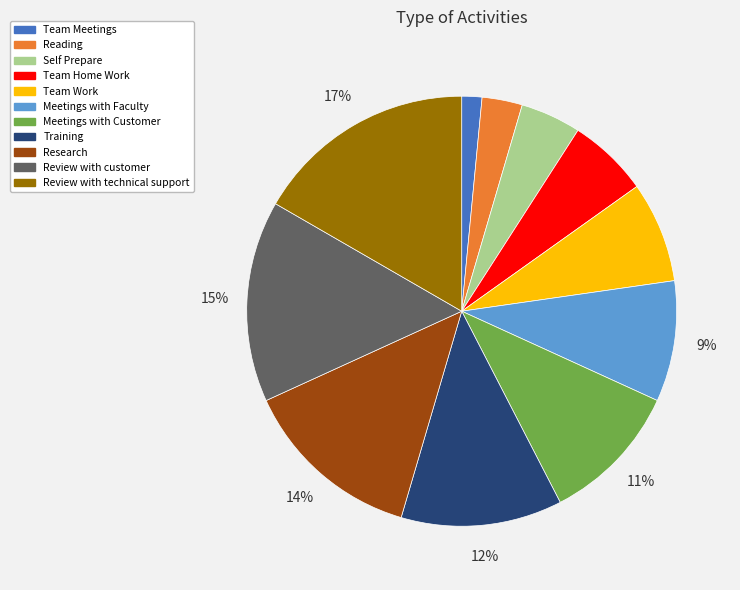

To the nearest percent, what is the combined percentage of Meetings with Faculty and Reading?

12%